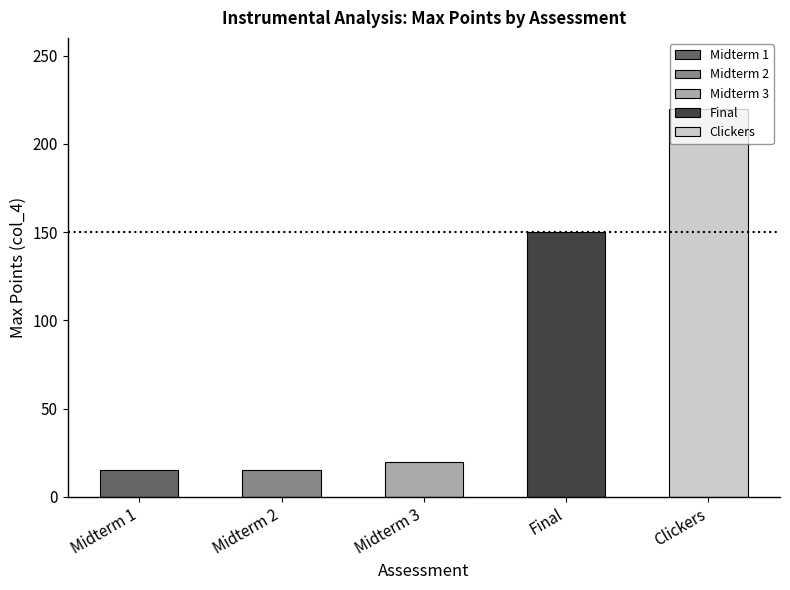

Which label corresponds to the largest value in the chart?

Clickers